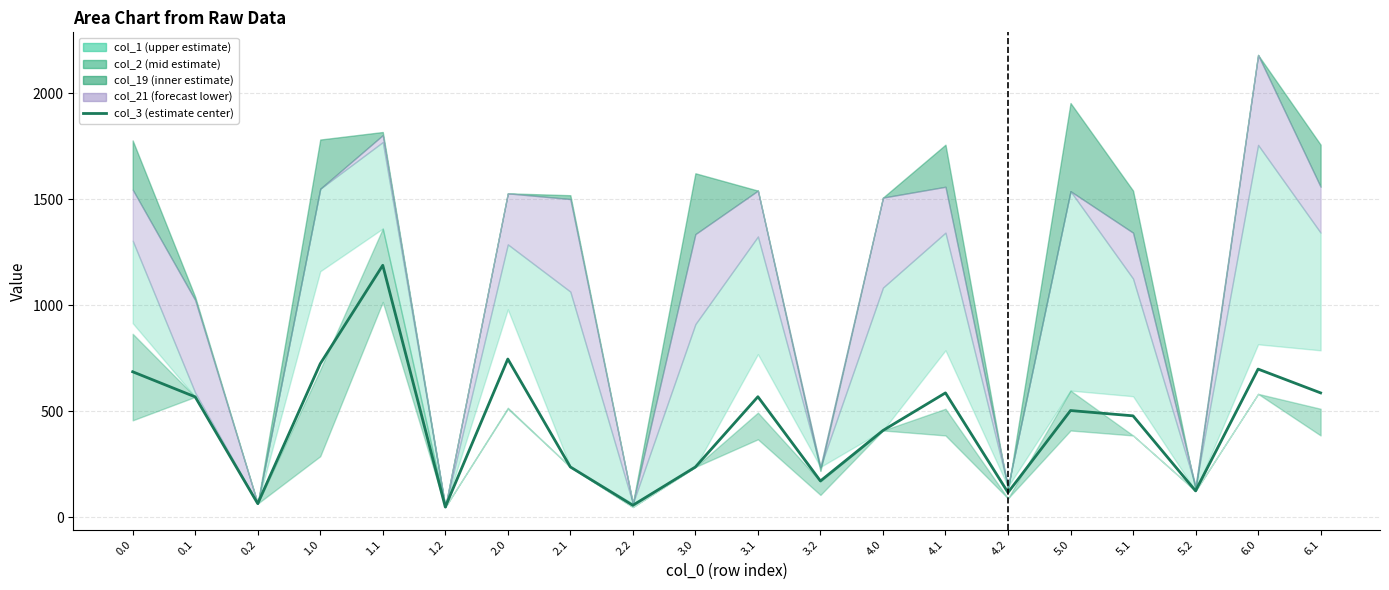

Is the value of col_2 at 4.1 greater than the value of col_21 at 1.2?

Yes